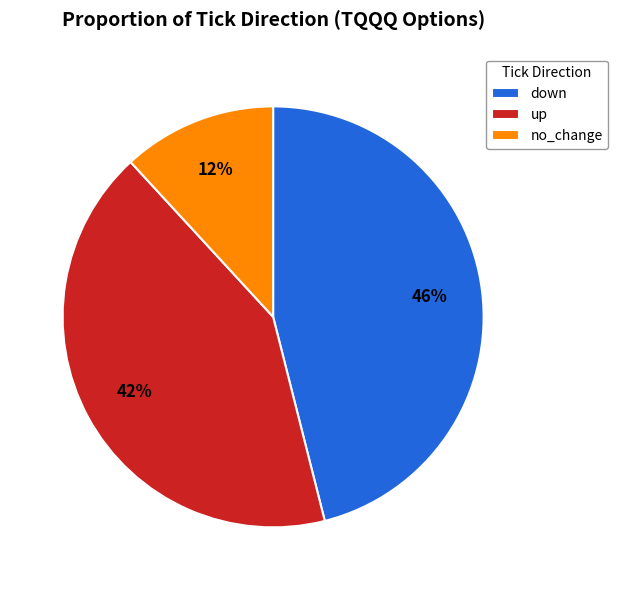

To the nearest percent, what percentage of the pie is up?

42%